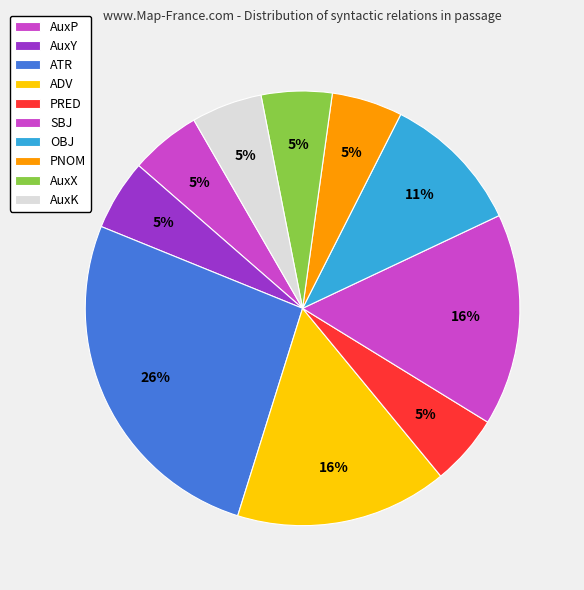

What percentage is the AuxP slice, to the nearest percent?

5%